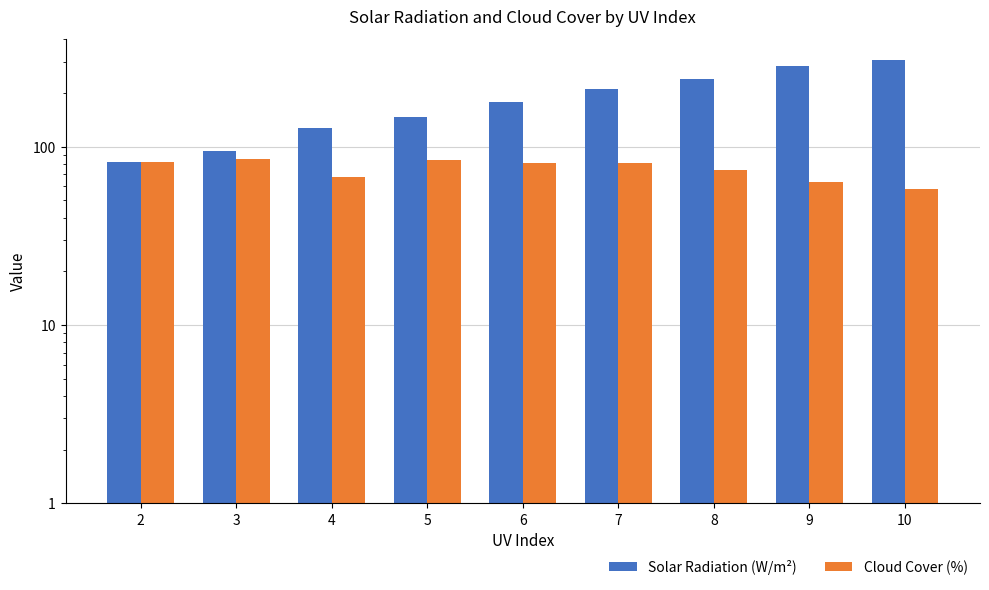

At how many categories does at least one series exceed 218?

3